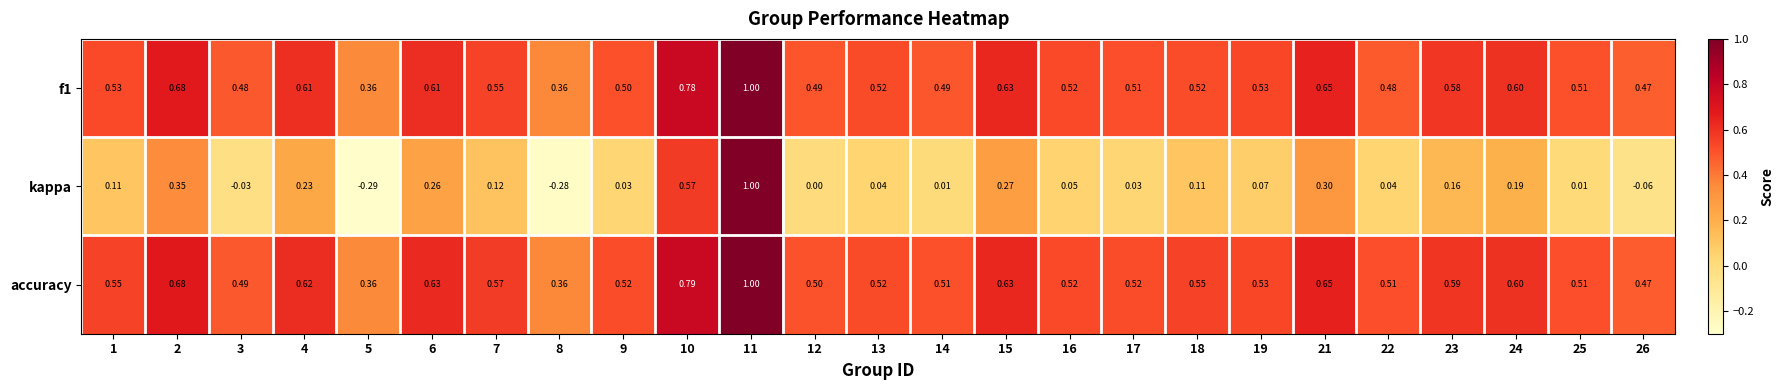

Between 5 and 26, which series saw the biggest shift?

kappa